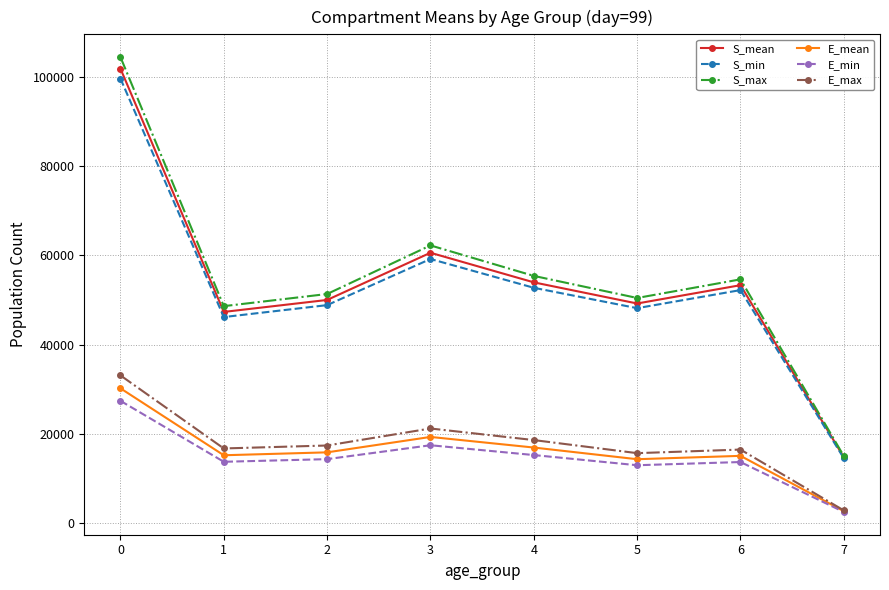

What is the value of the E_mean point at the 5th from the left?

16954.8